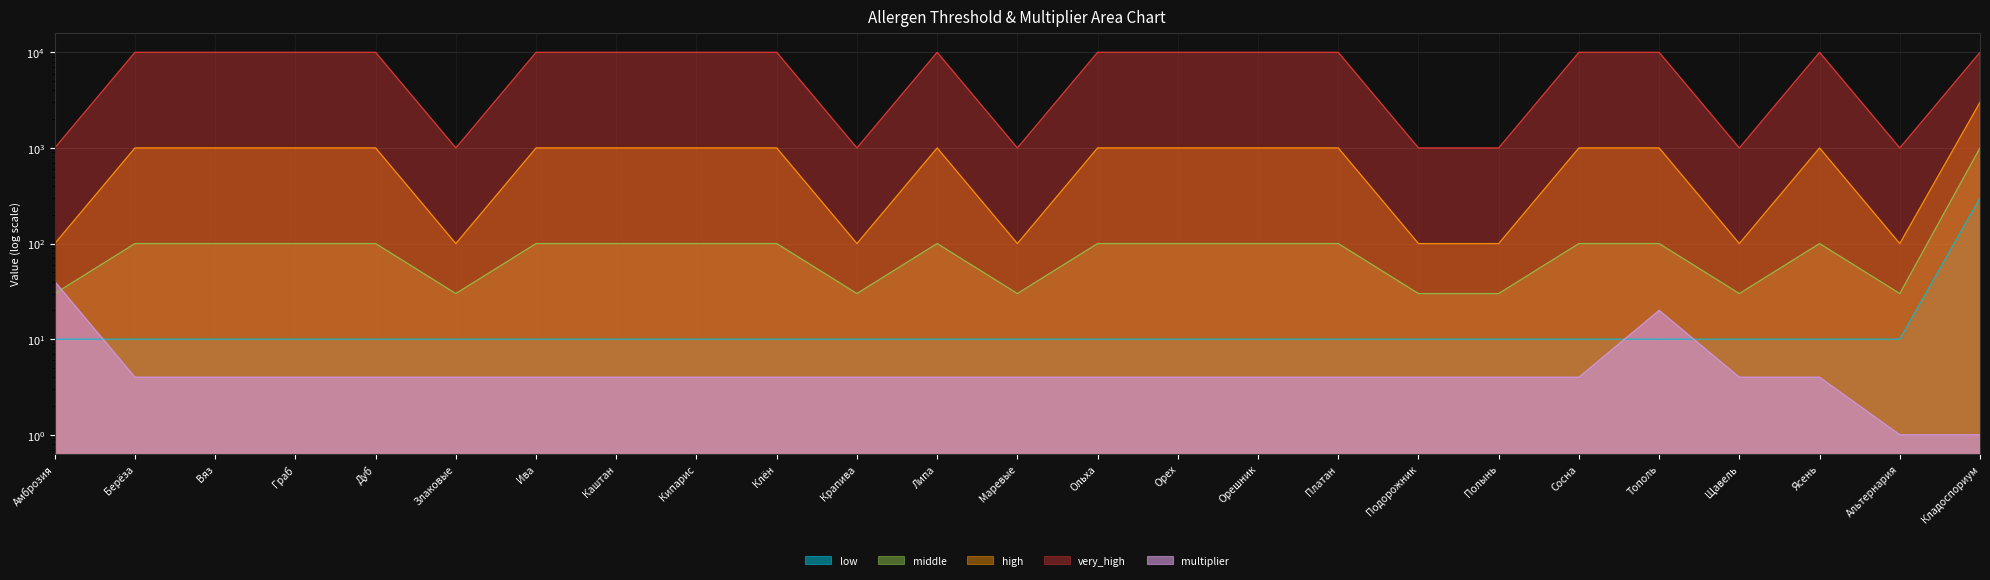

How many data points in high are less than 1000?

8